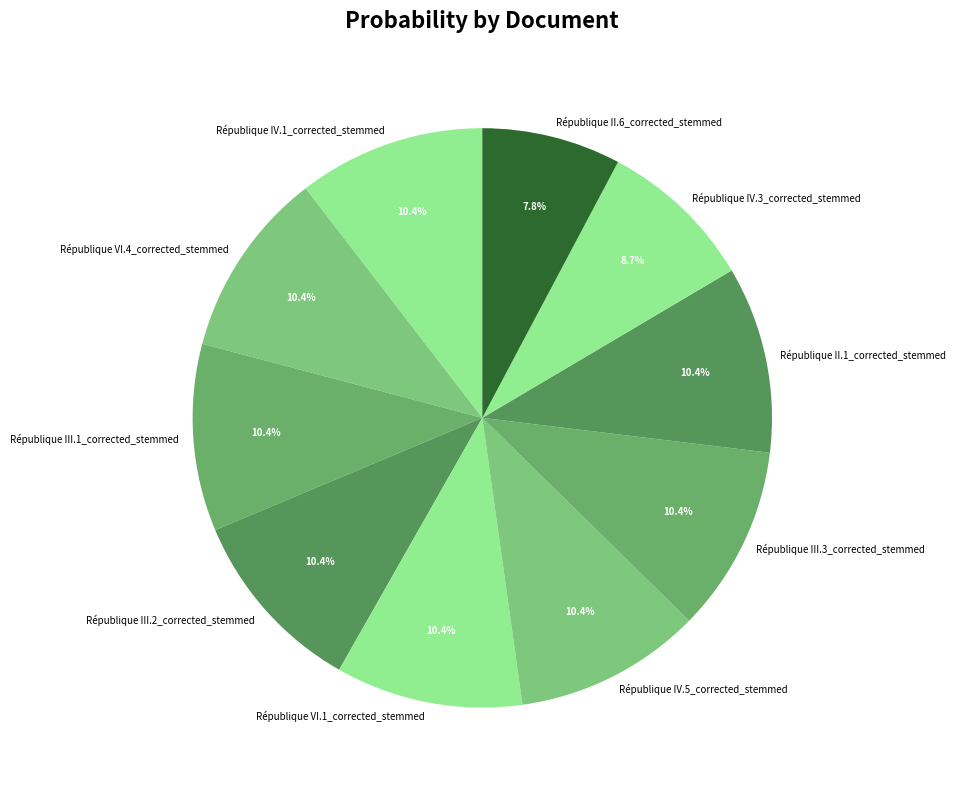

To the nearest percent, what is the average slice percentage?

10%